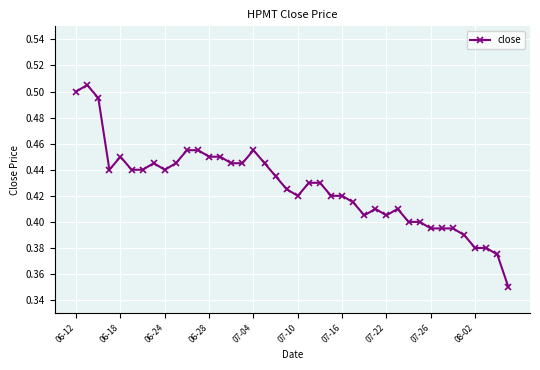

What is the sum of all values?

17.1